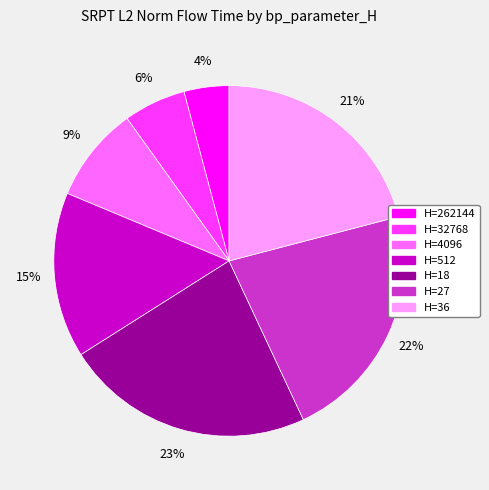

Is there a majority slice in this chart?

No